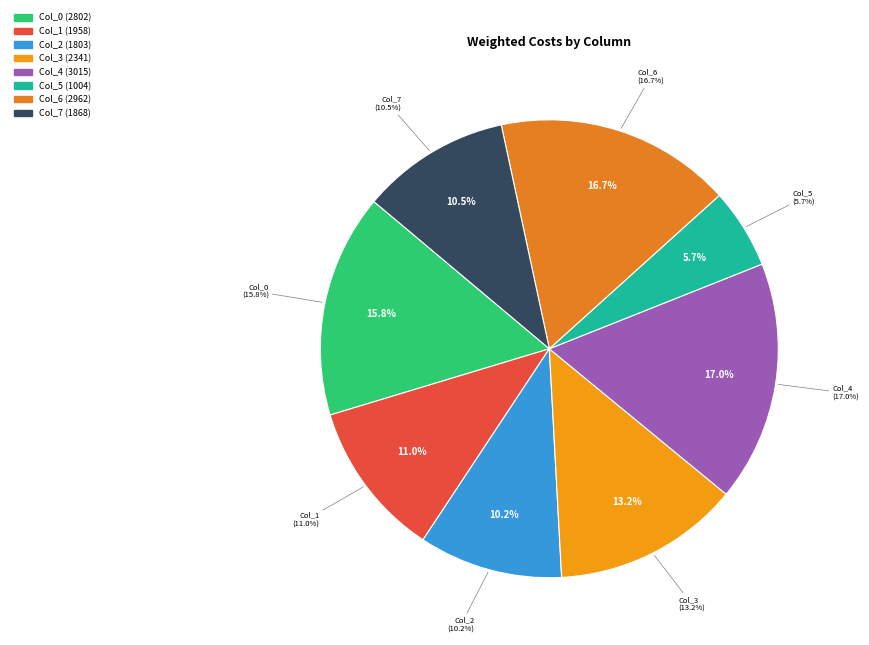

Count the number of slices in the pie.

8